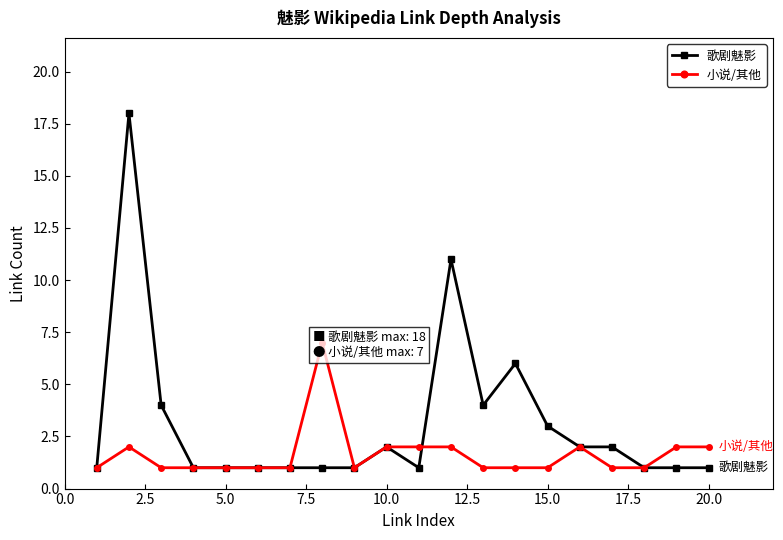

In 小说/其他, how many points are higher than both neighbors (excluding endpoints)?

3